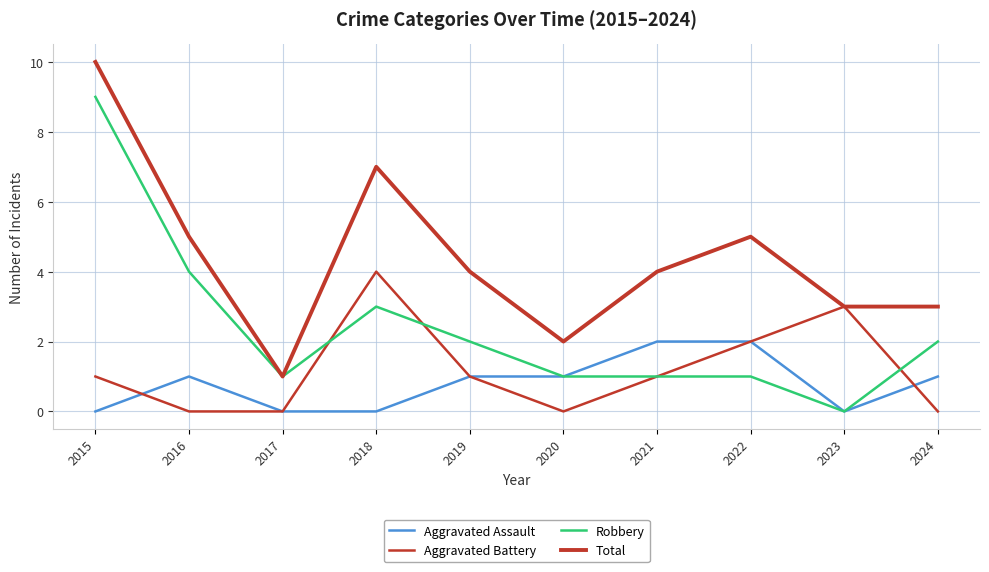

Which series has the largest range (max minus min)?

Robbery